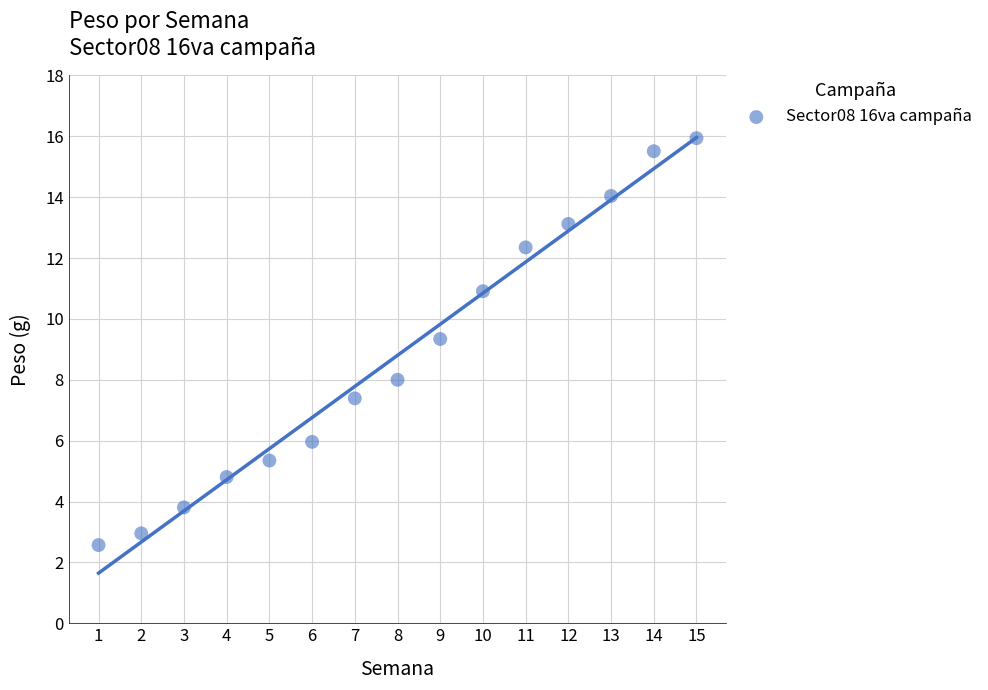

What is the range of Y values (max minus min)?

13.4